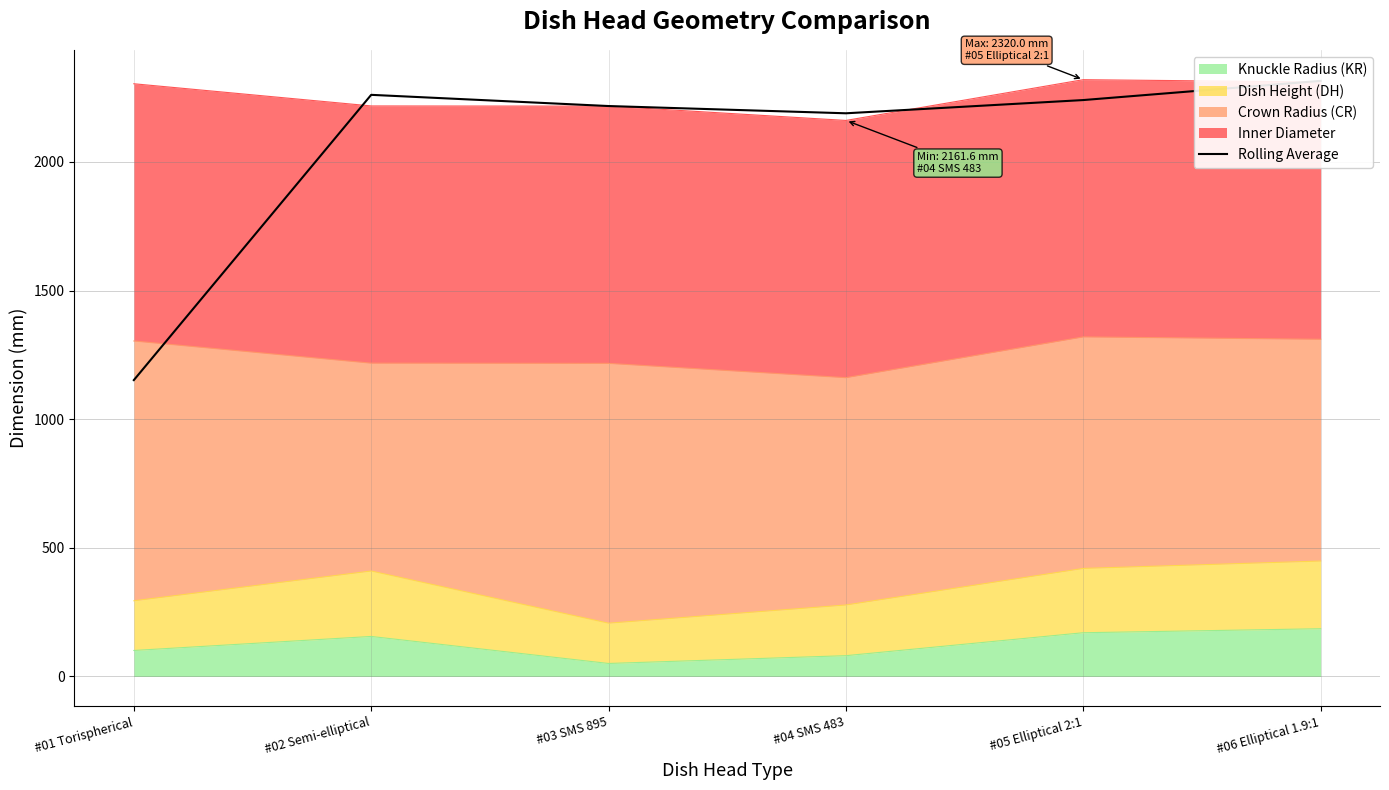

Which has a higher value, #01 Torispherical or #06 Elliptical 1.9:1?

#06 Elliptical 1.9:1